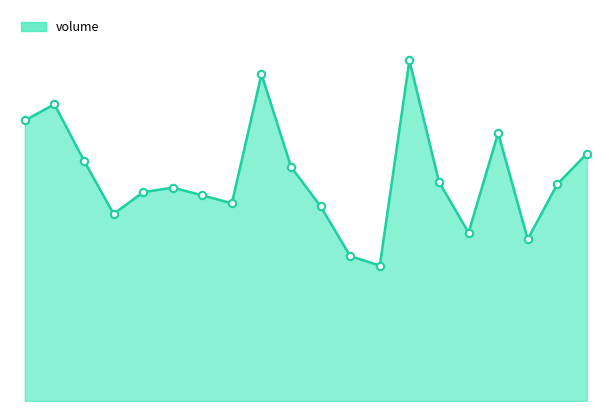

How many lines are shown in the chart?

1